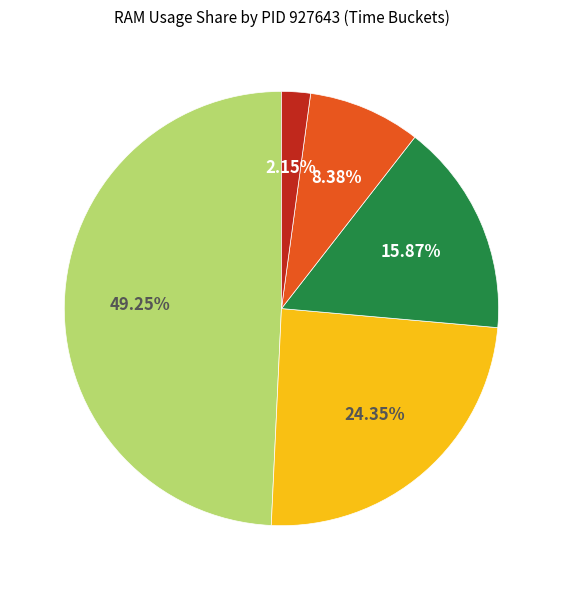

Is there any slice that represents more than half of the pie?

No